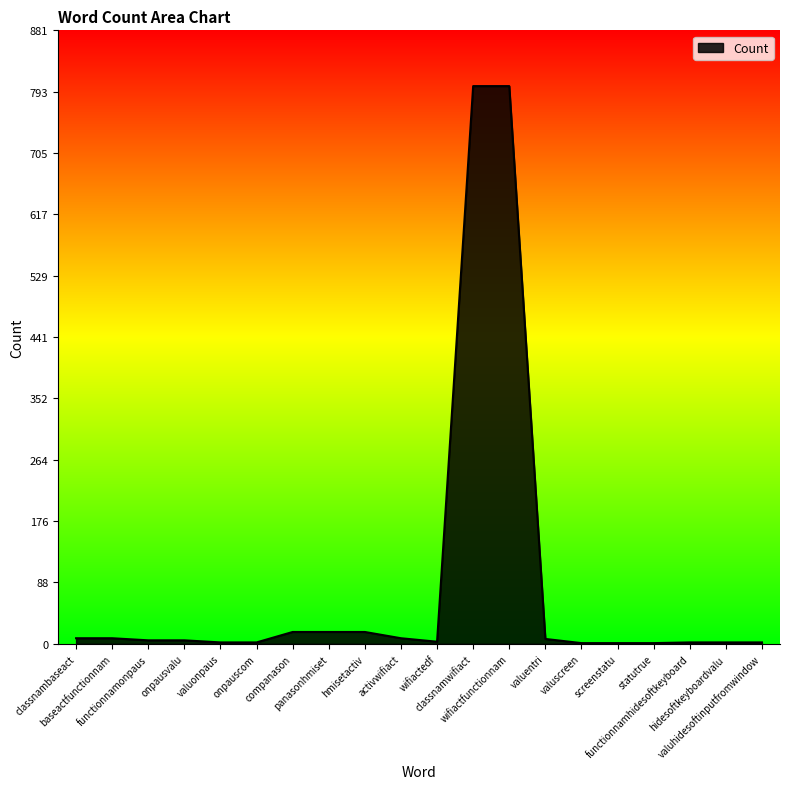

How many categories are shown in the chart?

20